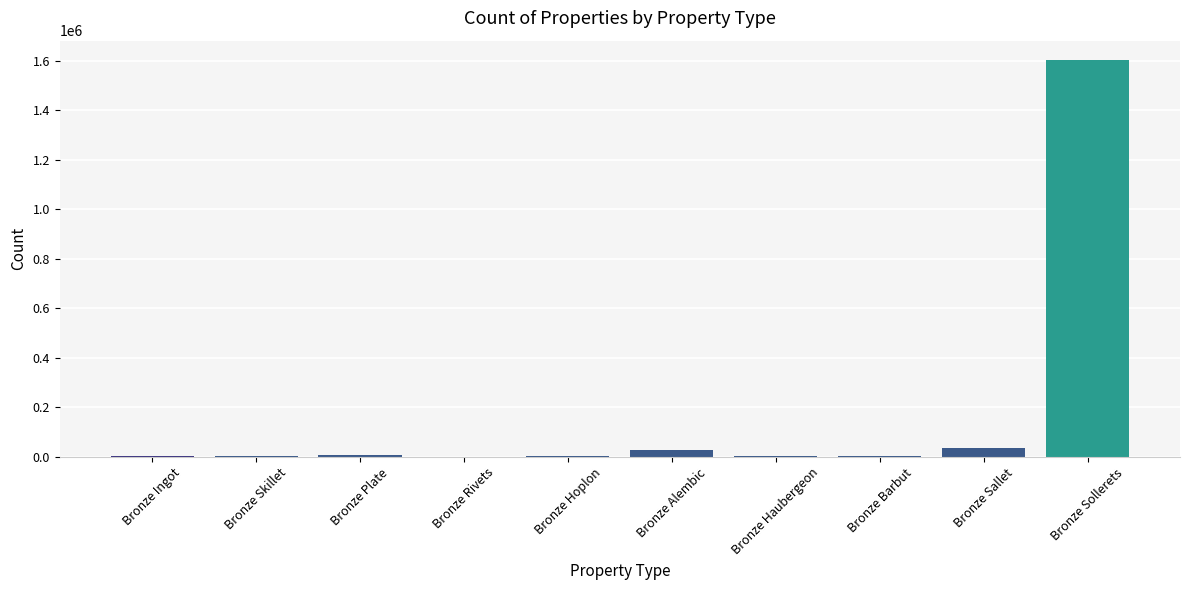

Between Bronze Sollerets and Bronze Hoplon, which is larger?

Bronze Sollerets